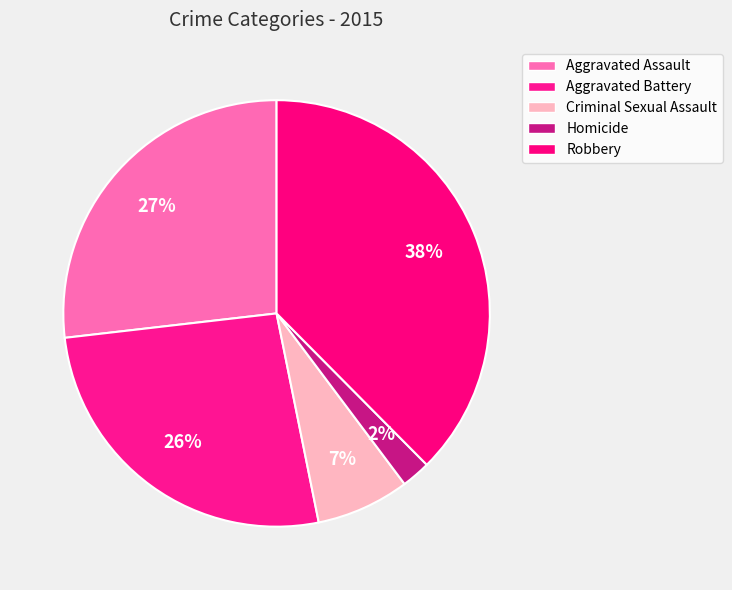

Is there a majority slice in this chart?

No